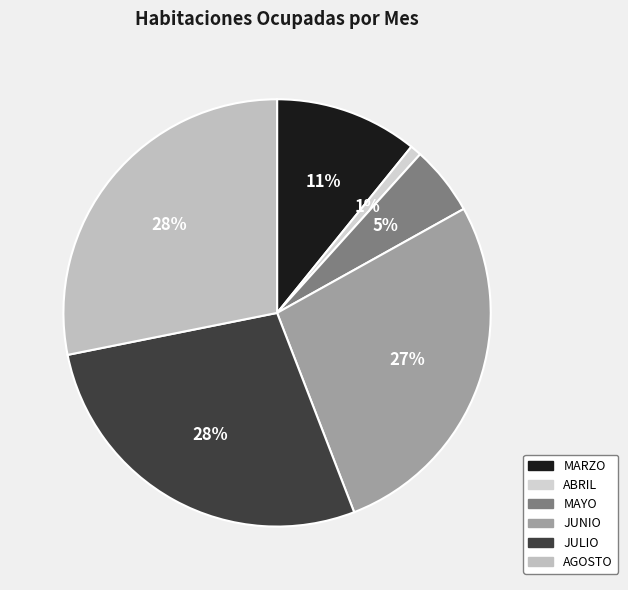

How many slices are in this pie chart?

6